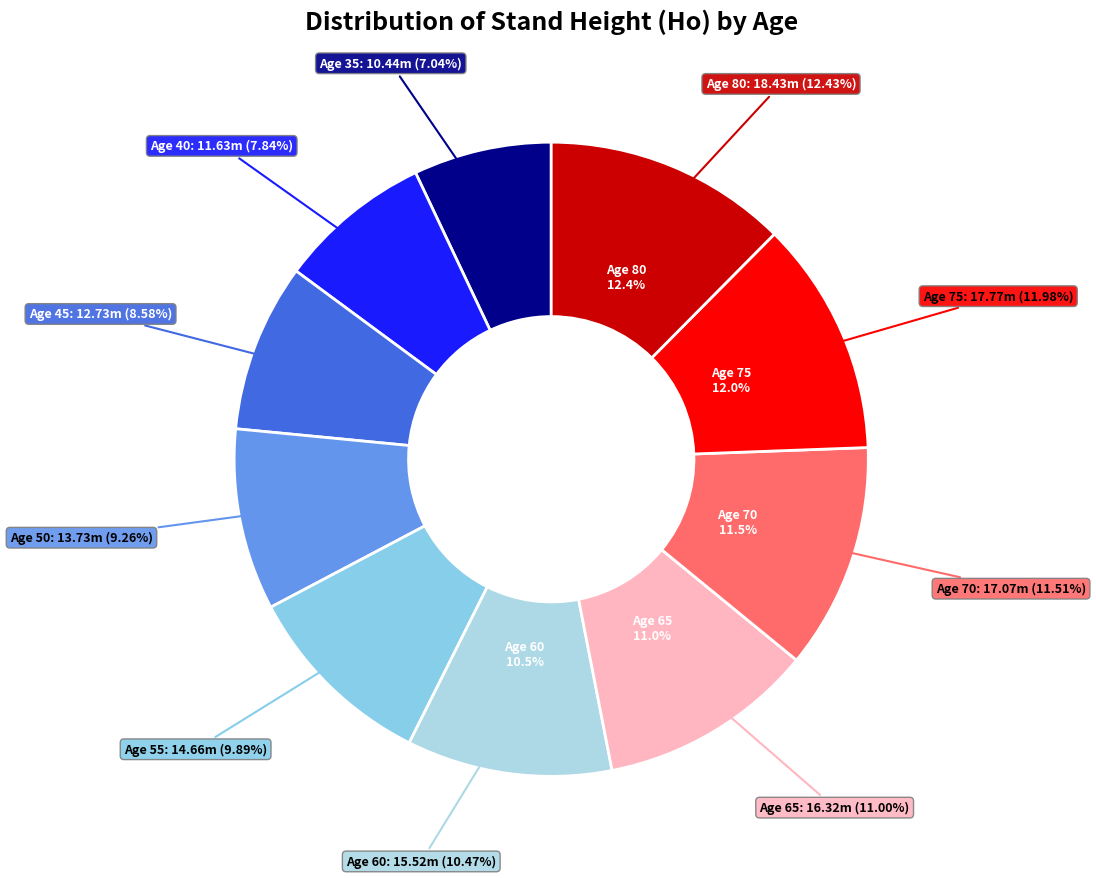

To the nearest percent, what is the combined percentage of 65 and 60?

21%